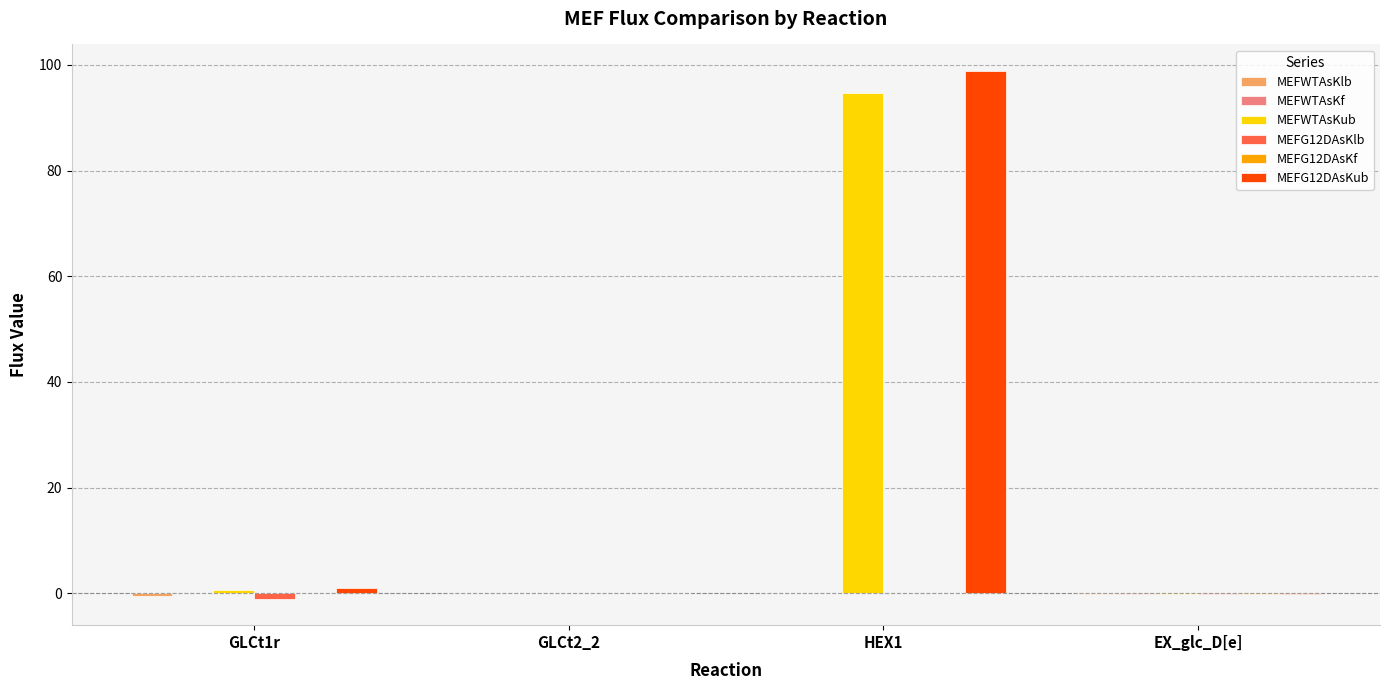

At which category is the sum across all series the highest?

HEX1